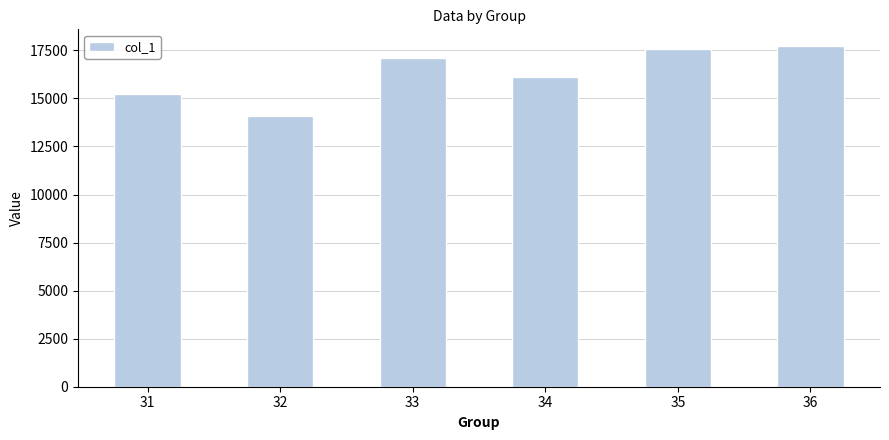

True or false: the data shows 15251.4 at 31.

True